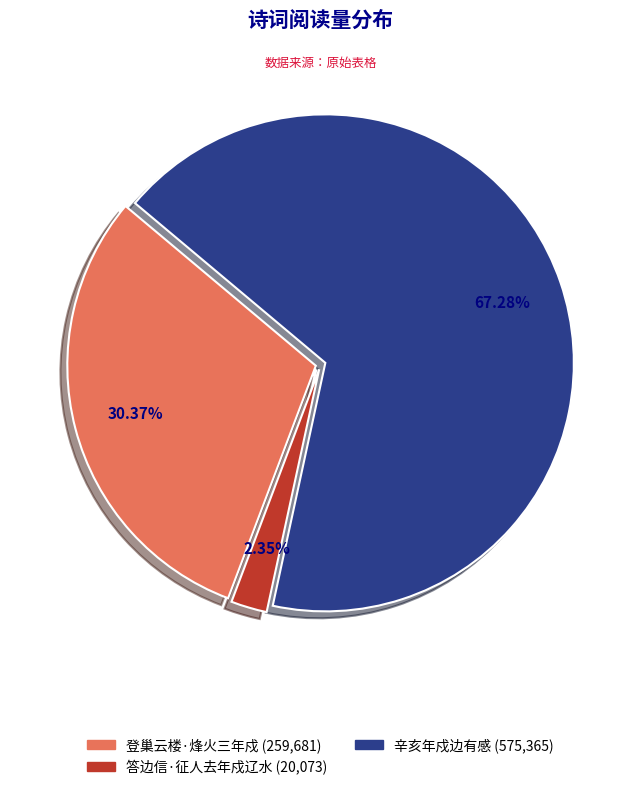

To the nearest percent, what is the difference between the 答边信·征人去年戍辽水 and 辛亥年戍边有感 slice percentages?

65%